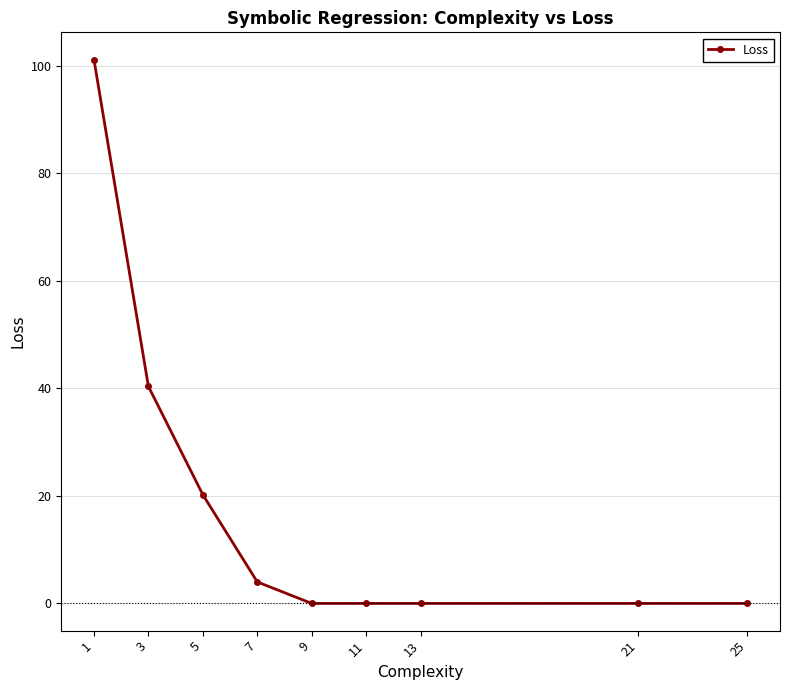

True or false: the data shows 4.0 at 7.

True